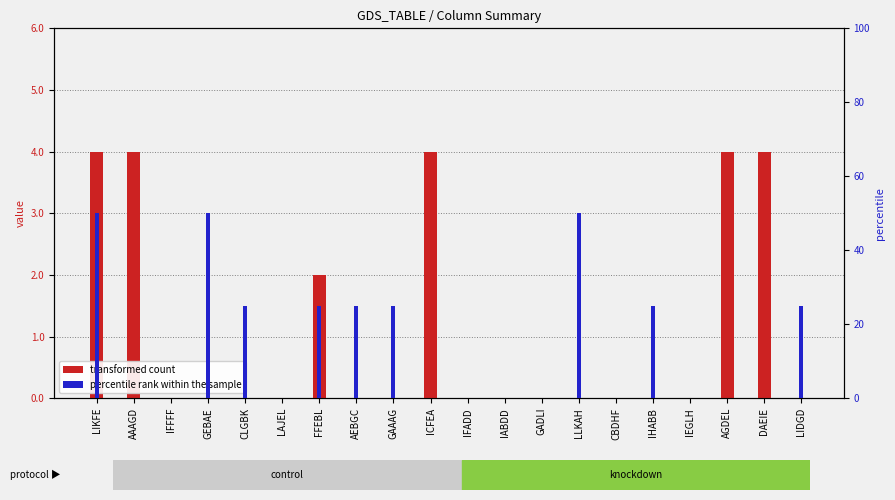

What is the sum of all transformed count values?

22